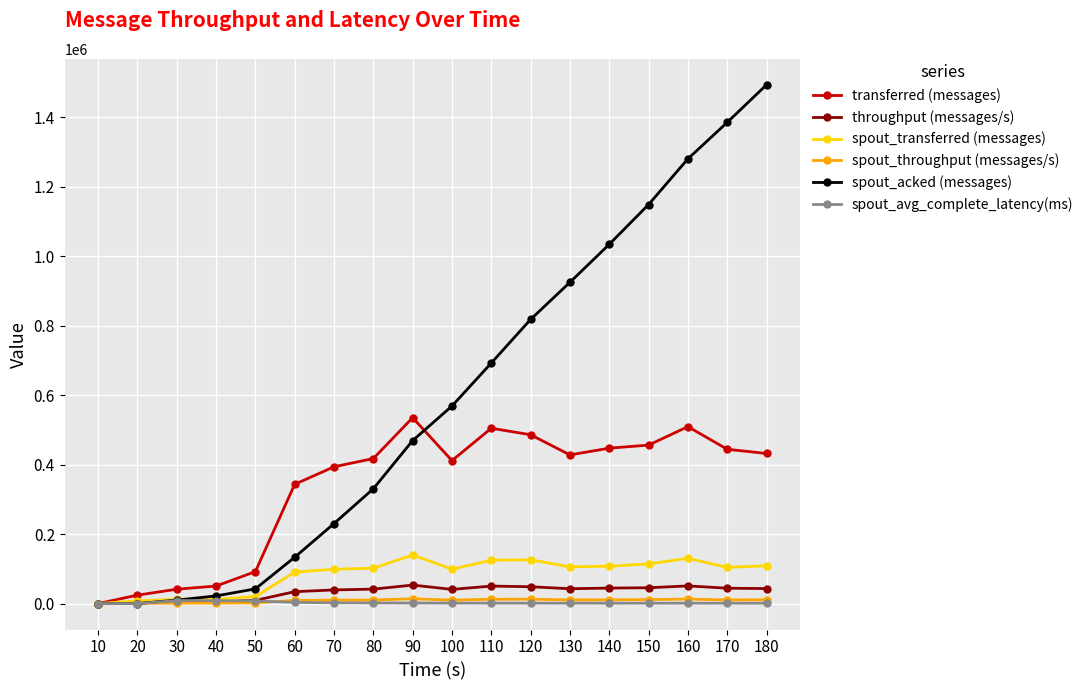

Is it true that spout_avg_complete_latency(ms) equals 1466.5 at 100?

True